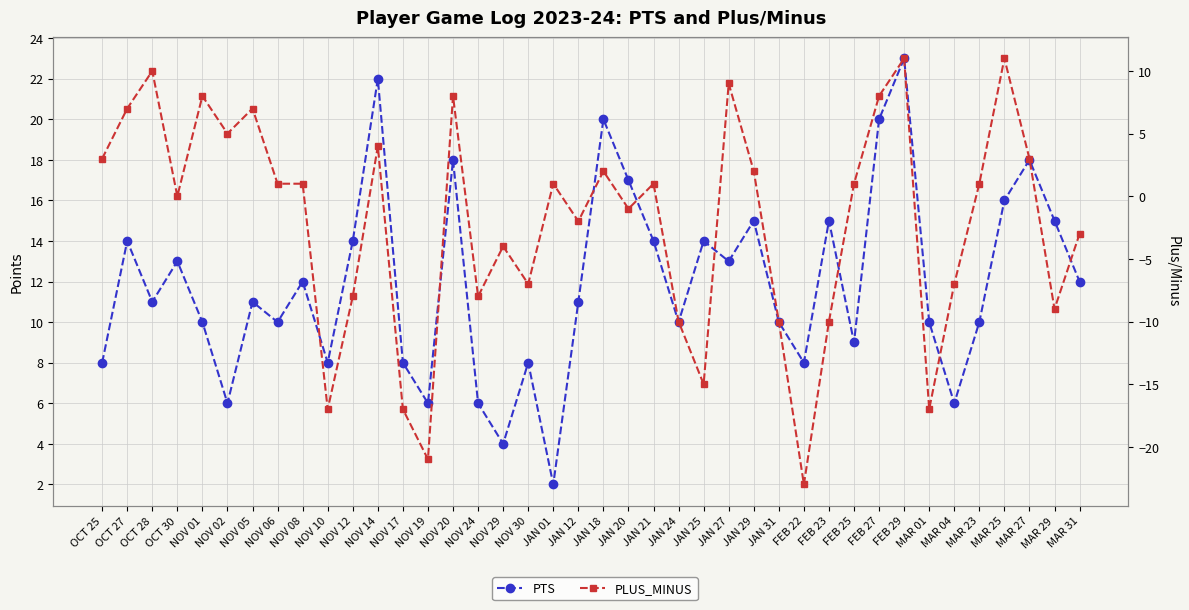

What is the total value across all series at JAN 01?

3